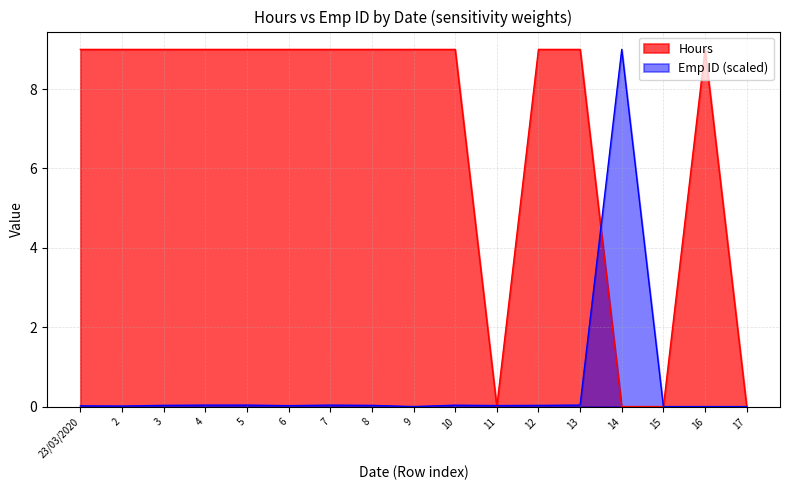

What is the sum of the Emp ID values at 6 and 13?

0.1